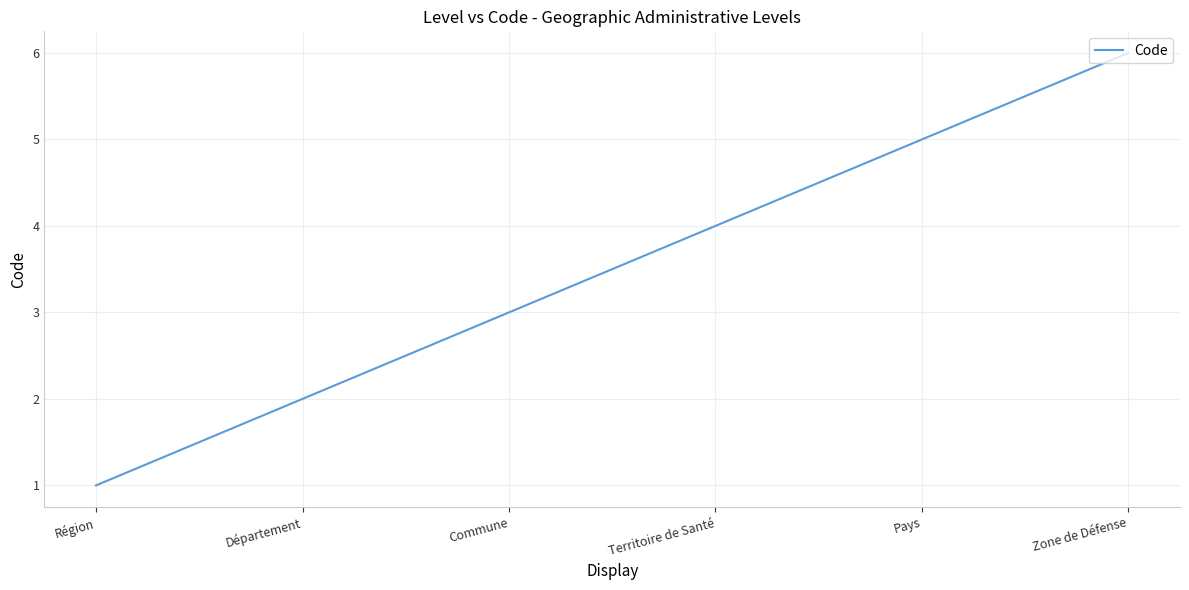

List the labels in order of value, smallest first.

Région, Département, Commune, Territoire de Santé, Pays, Zone de Défense